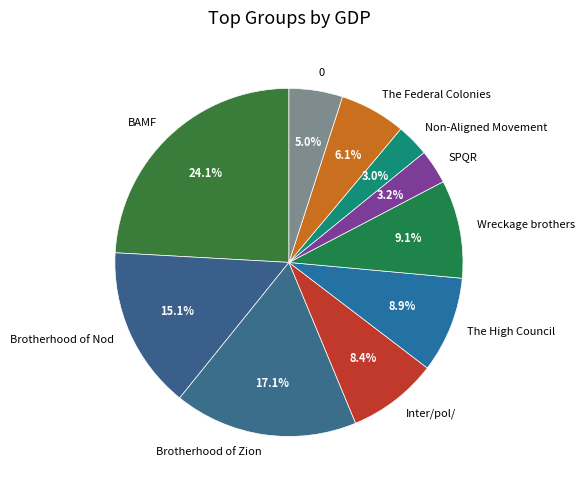

Is it true that Wreckage brothers is 9% of the pie?

True